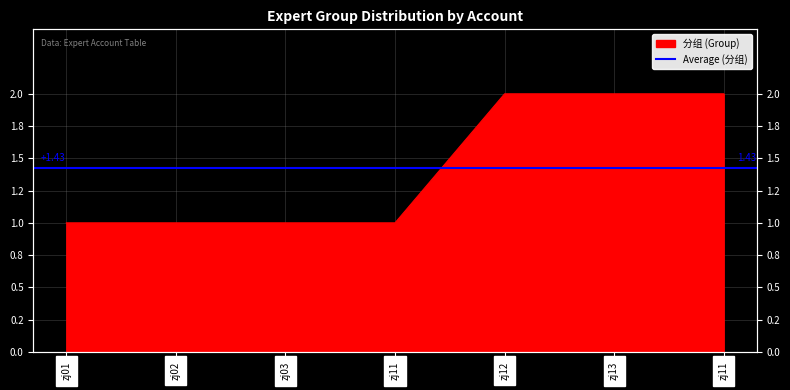

List the labels in order of value, largest first.

zj12, zj13, zj11, zj01, zj02, zj03, zj11